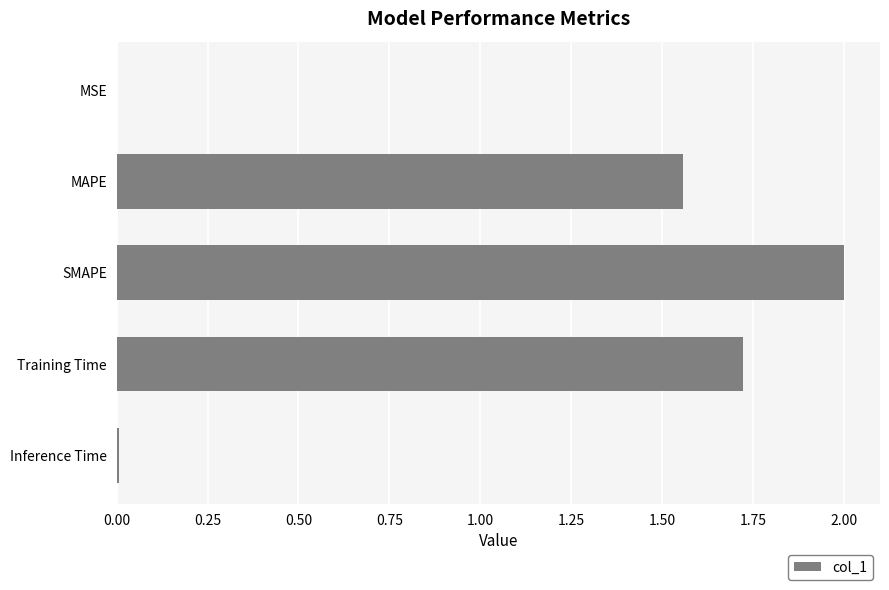

At which label is the value closest to 1?

MAPE